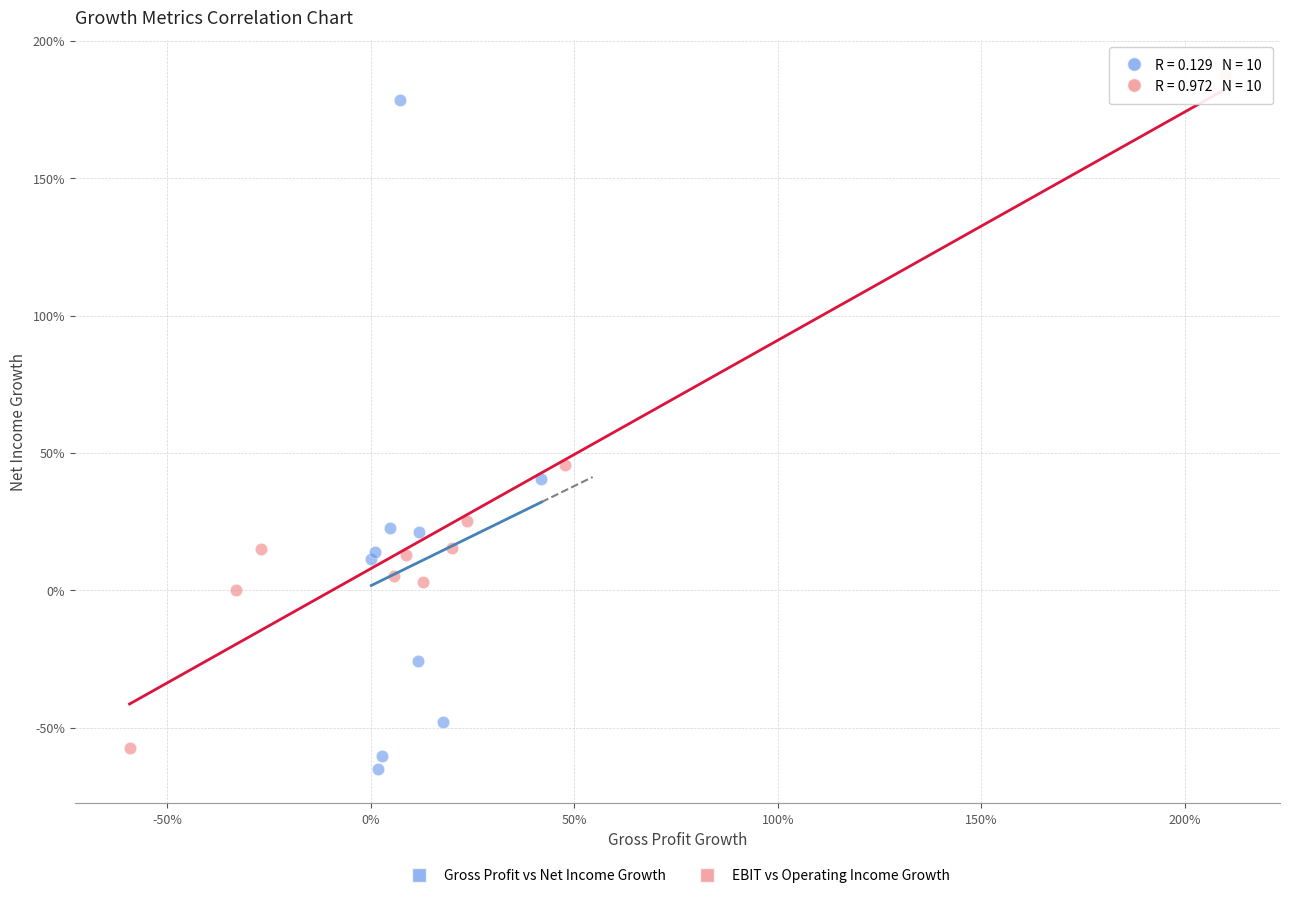

What are all the series names shown in the legend?

Gross Profit vs Net Income Growth, EBIT vs Operating Income Growth